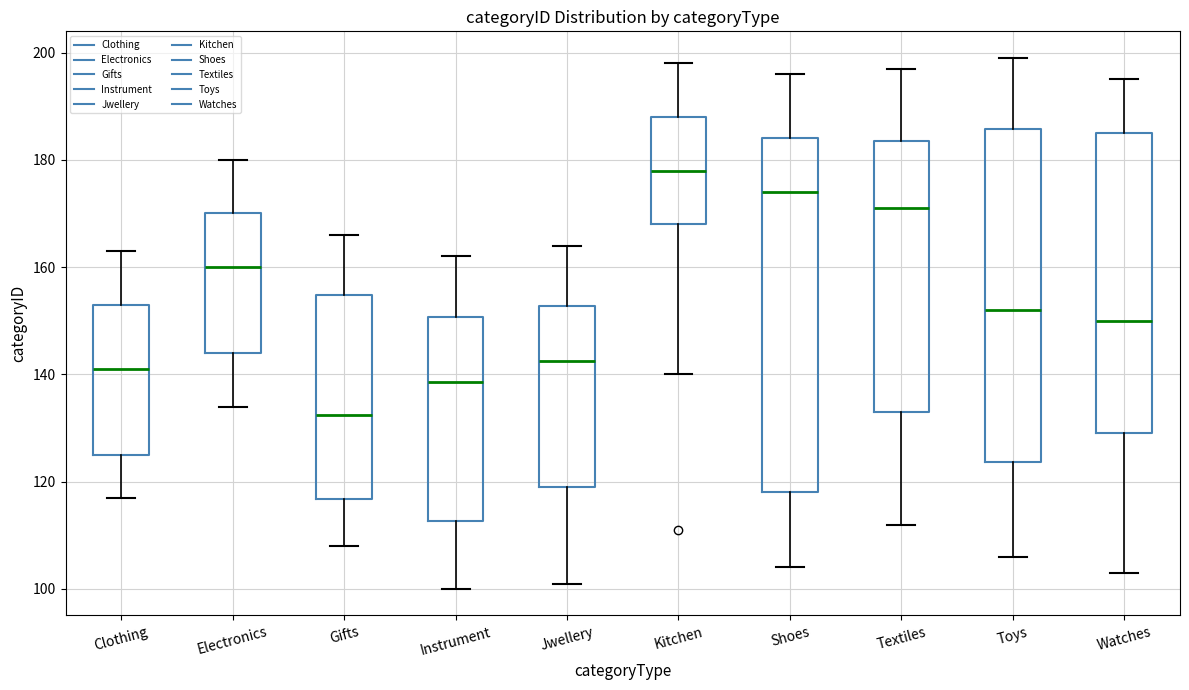

Where is the lower edge of the box for Jwellery on the y-axis? The values are not printed on the chart, so give them approximately, as read against the axis.

120